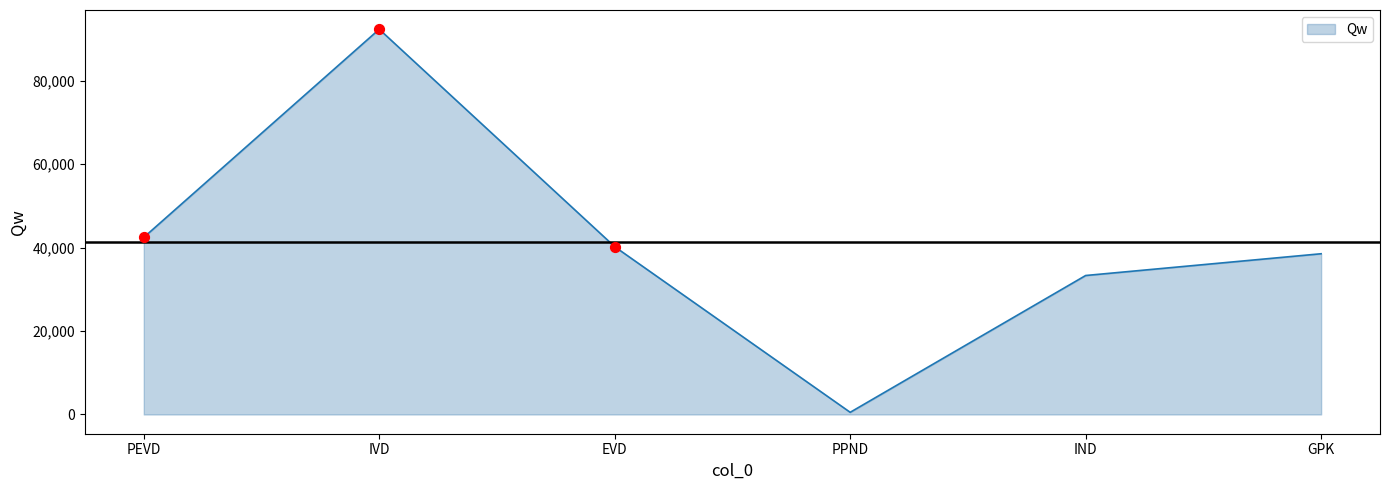

What is the change in value from IND to GPK?

+5215.3